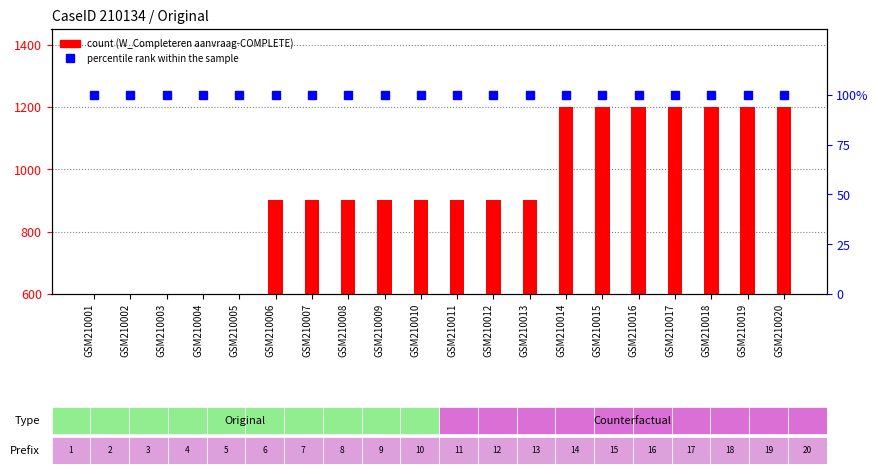

What is the difference between the highest and lowest values at GSM210011?

200